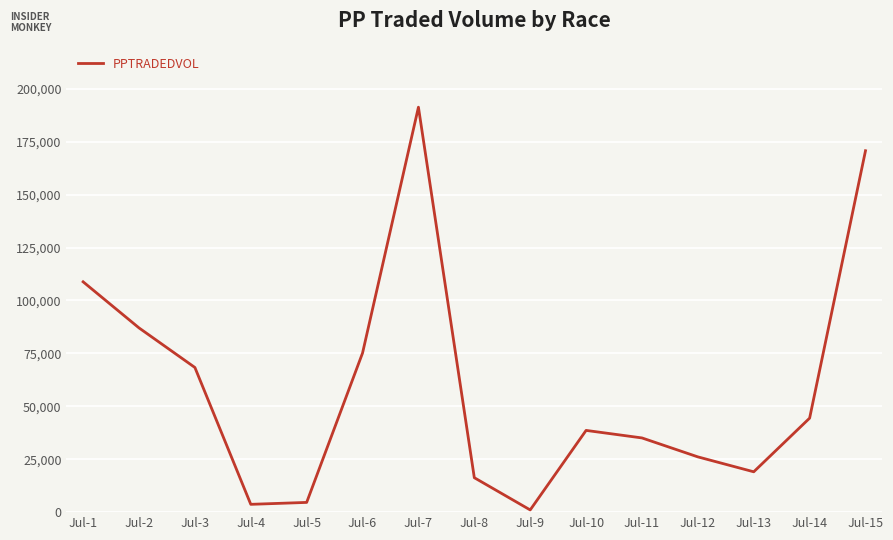

At which category does the chart reach its peak across all series?

Jul-7